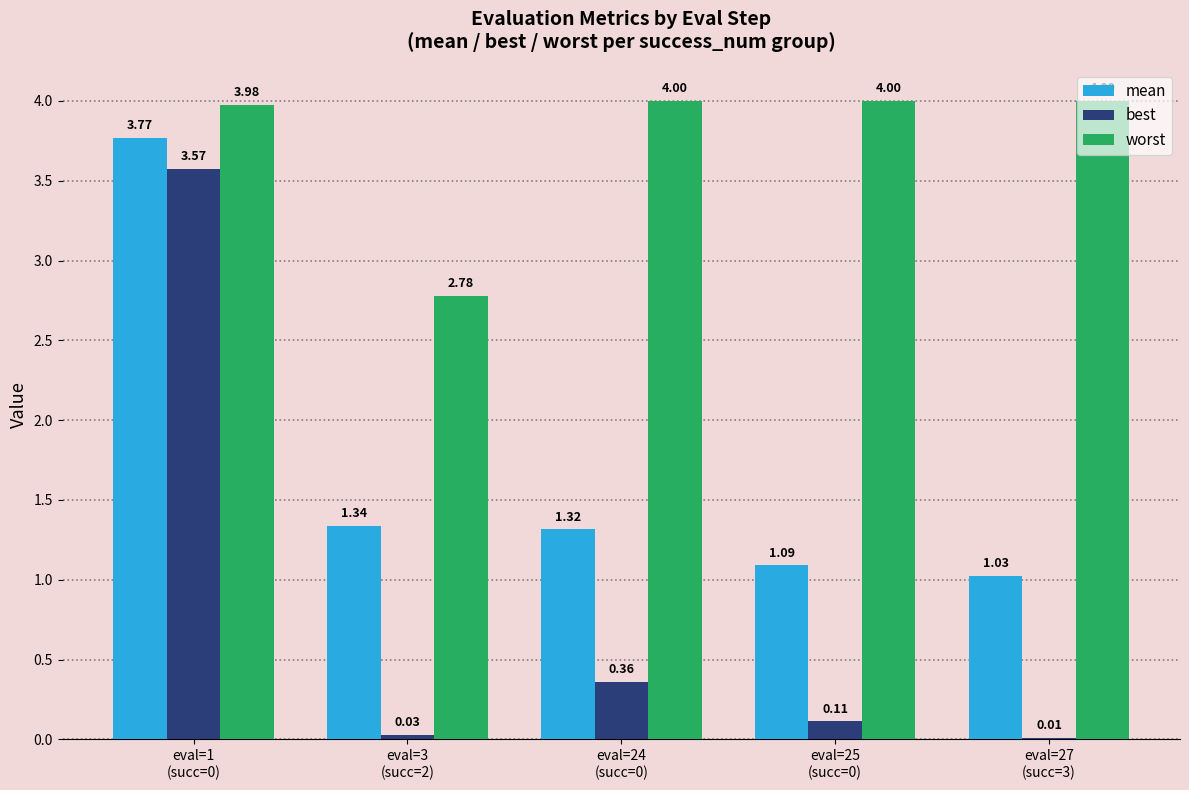

What is the sum of all mean values?

8.5